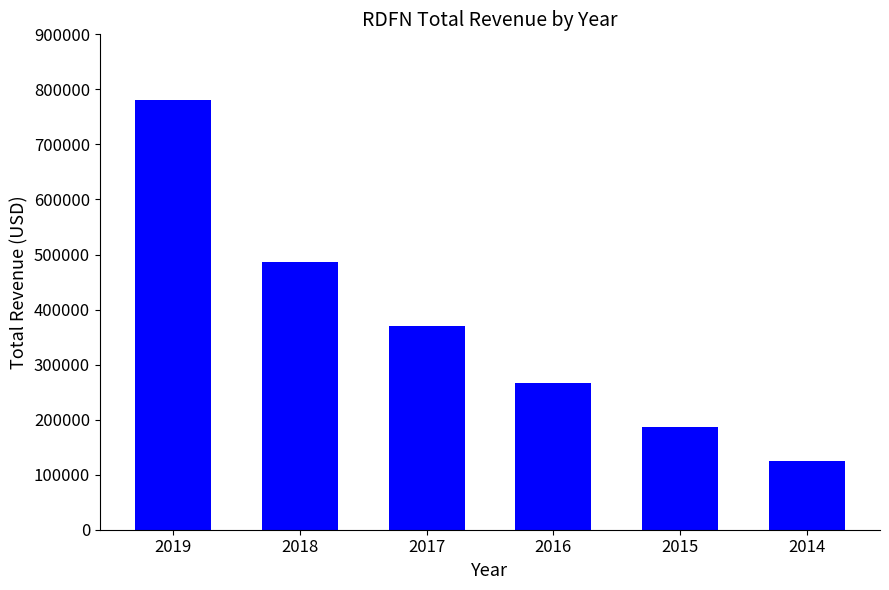

Where is the data nearest to the value 452600?

2018